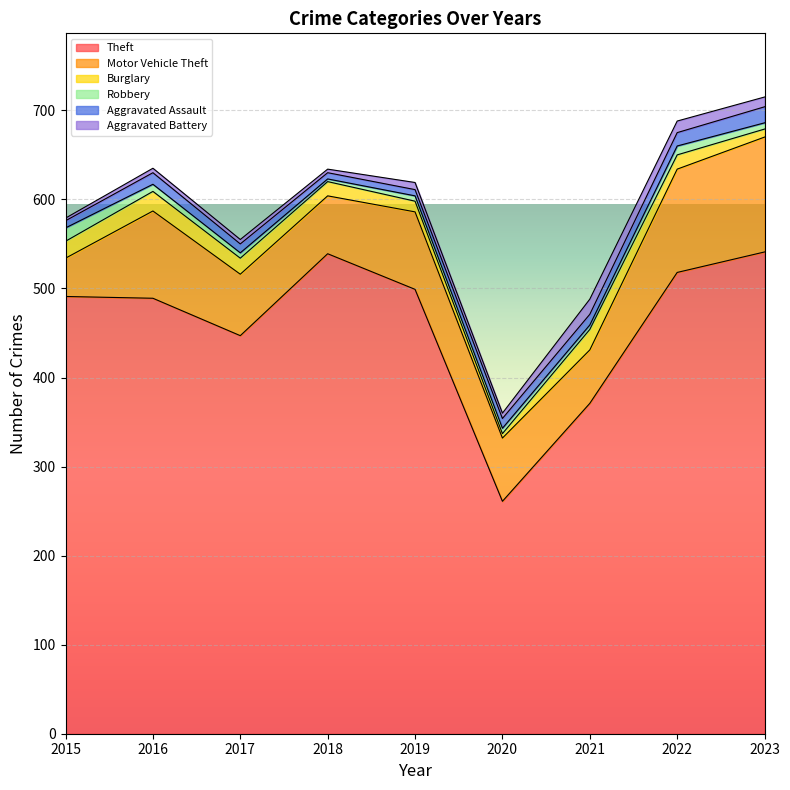

At which category is the sum across all series the highest?

2023